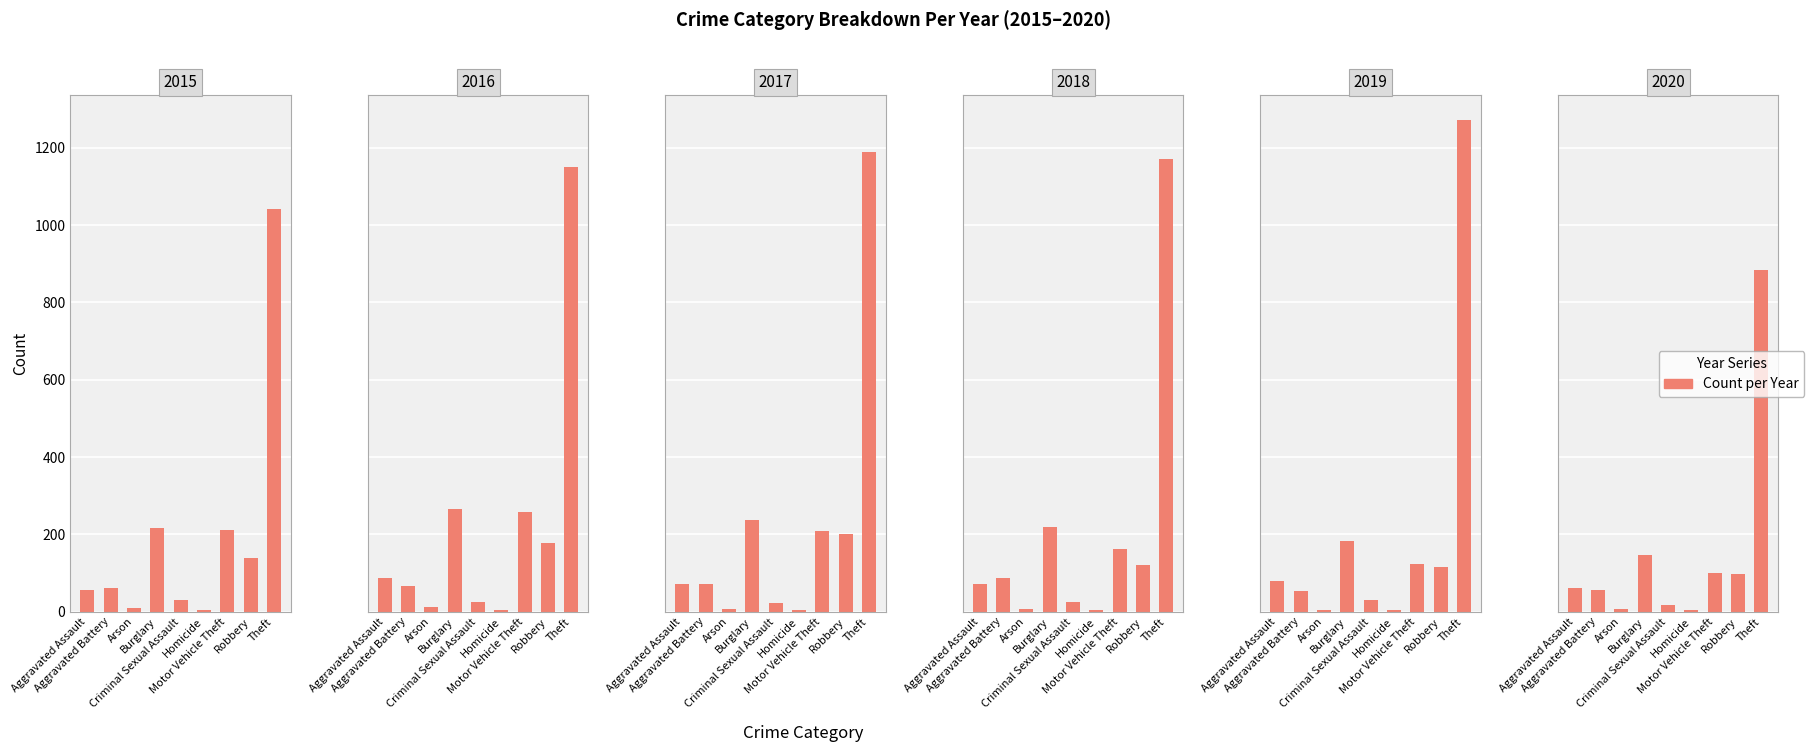

Reading left to right, transcribe all the data shown in this chart.

2015: 56	60	10	216	29	5	212	139	1041
2016: 88	66	12	266	26	4	259	178	1151
2017: 72	71	7	237	22	4	208	202	1188
2018: 72	86	7	218	24	4	163	121	1170
2019: 80	53	5	182	31	4	123	116	1272
2020: 62	57	7	146	16	5	99	97	884